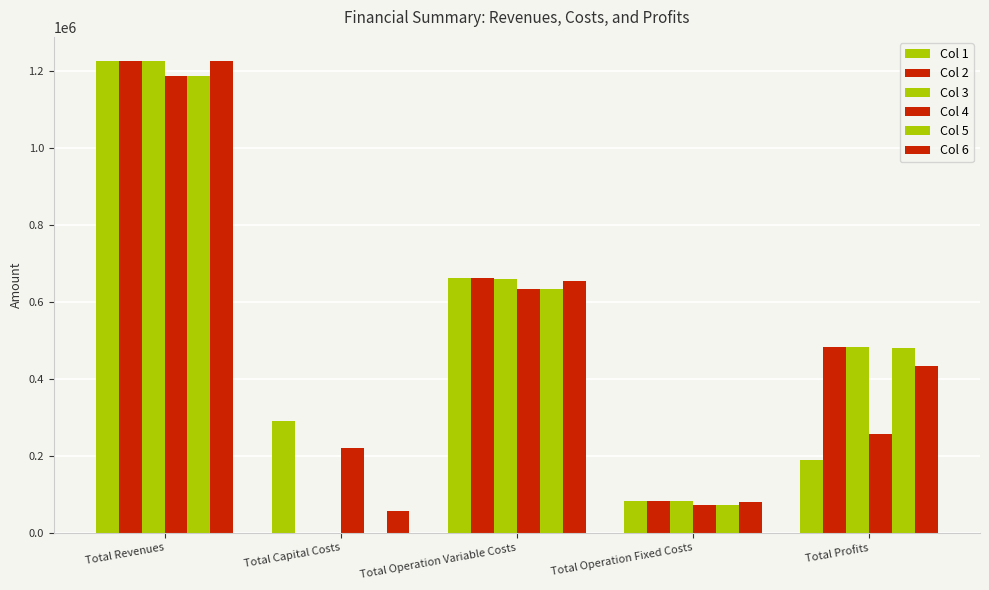

What is the approximate value of Col 2 at Total Operation Variable Costs?

661988.3